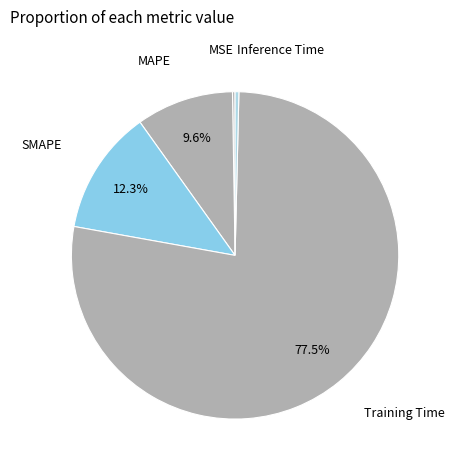

What percentage is the SMAPE slice, to the nearest percent?

12%